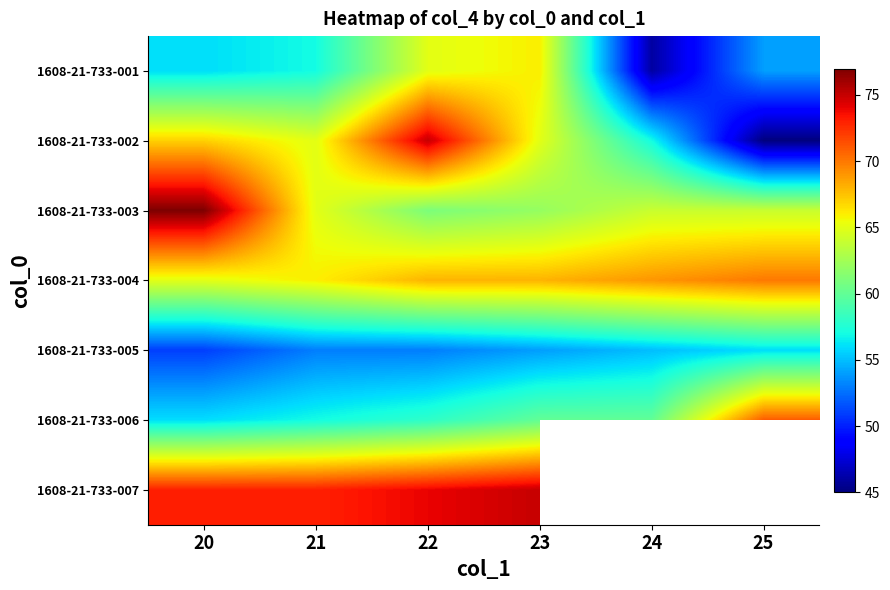

The 1608-21-733-003 series shows 80.8 at 22. True or false?

False